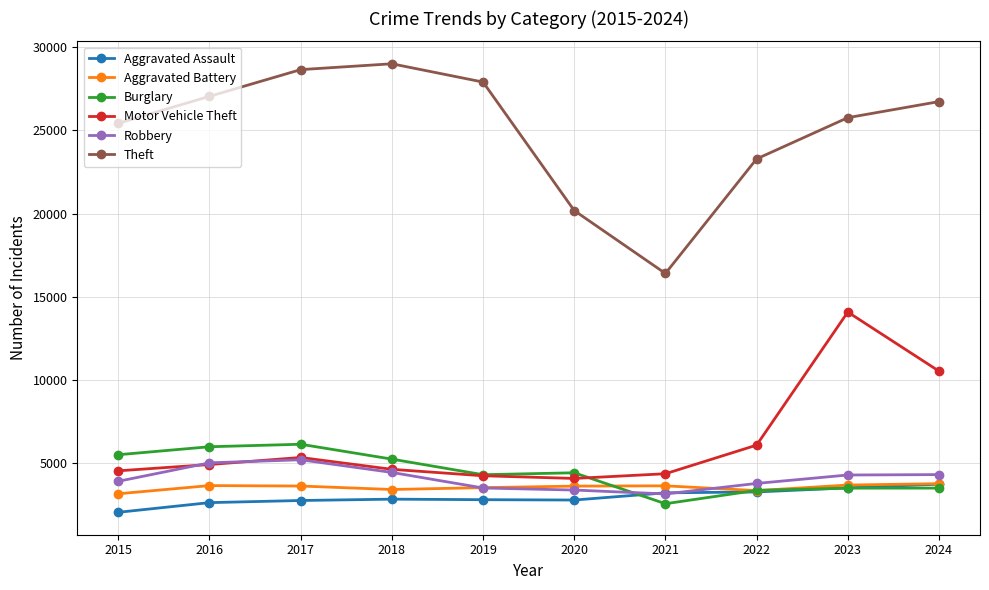

True or false: Motor Vehicle Theft has a value of 4055 at 2020.

True